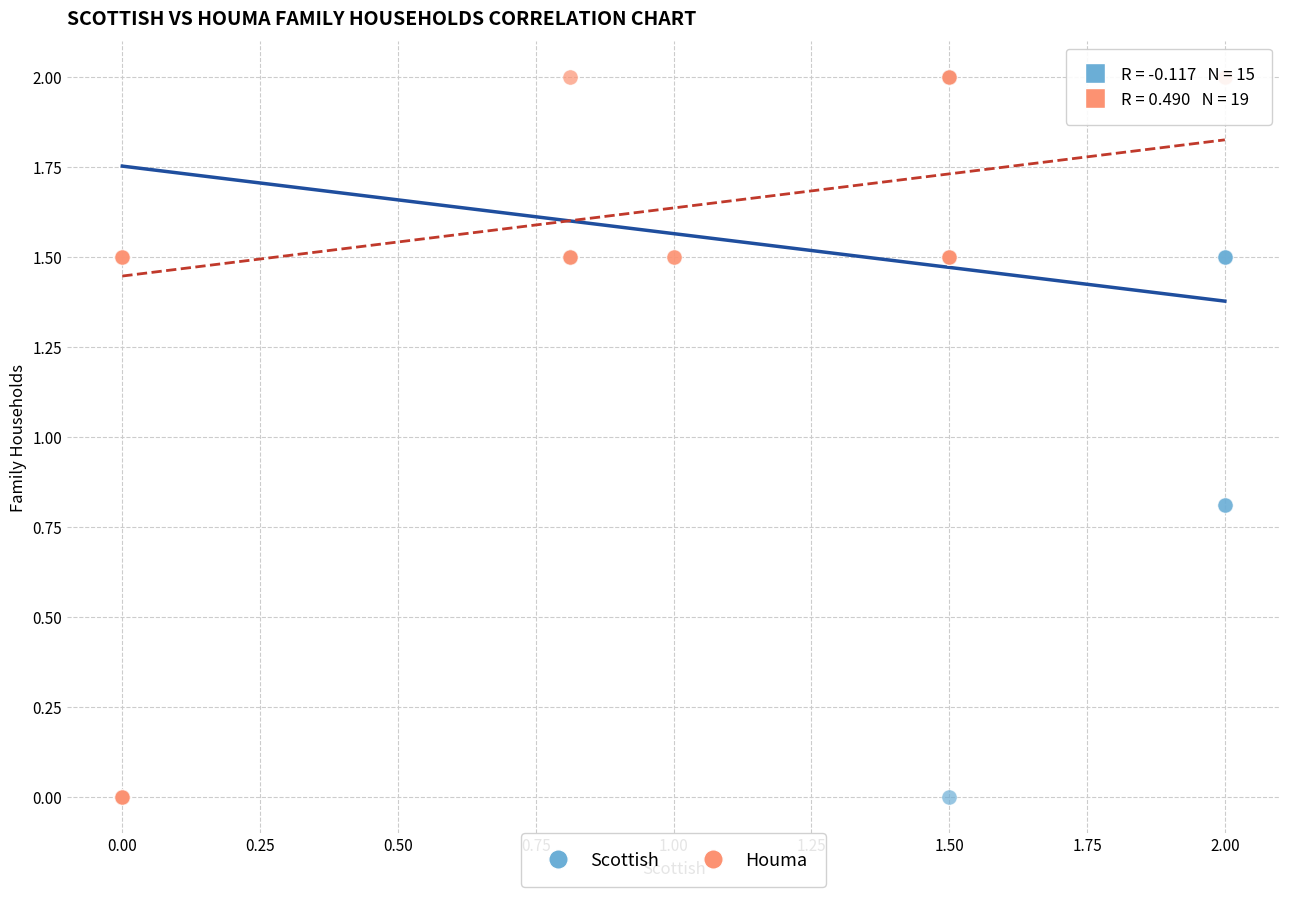

What are all the series names shown in the legend?

Scottish, Houma